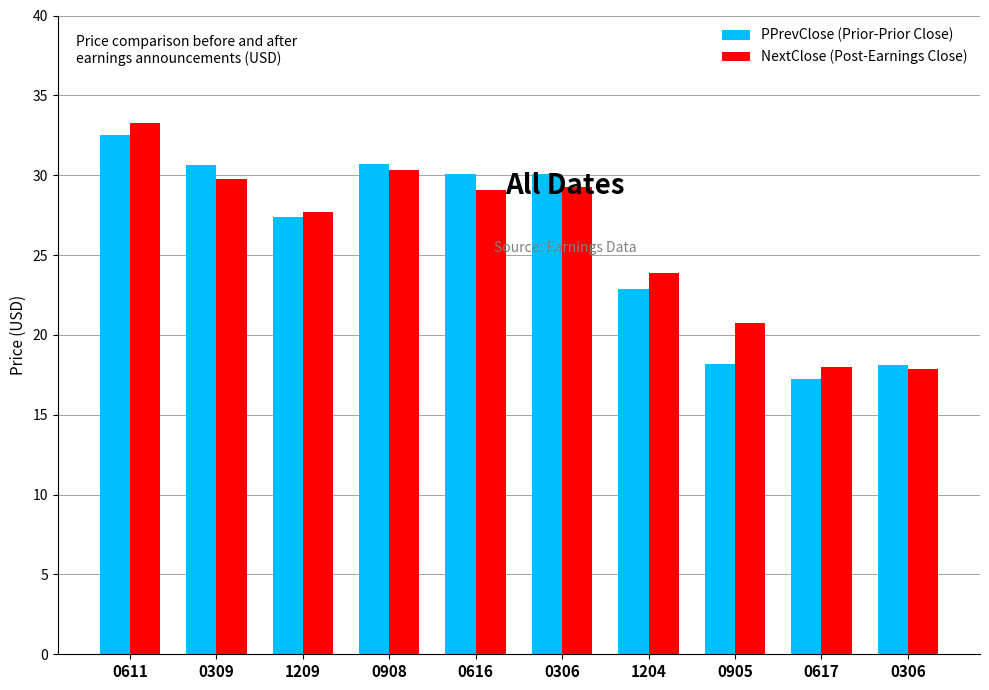

Does the chart contain any negative values?

No